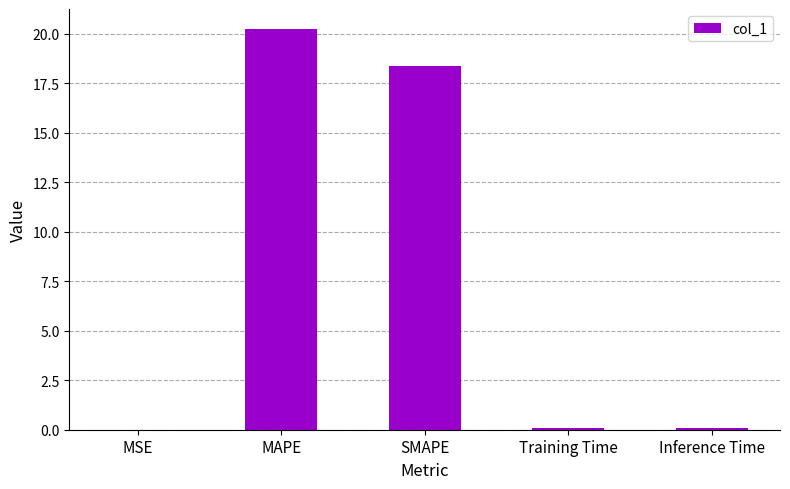

At which label is the value closest to 10?

SMAPE